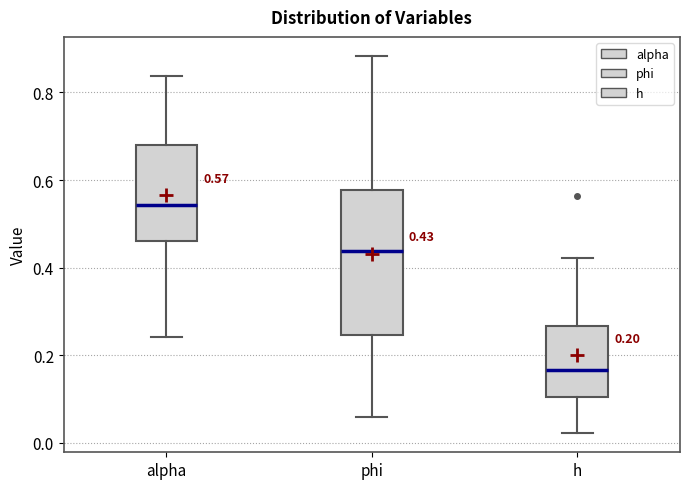

Which box has the highest median line?

alpha